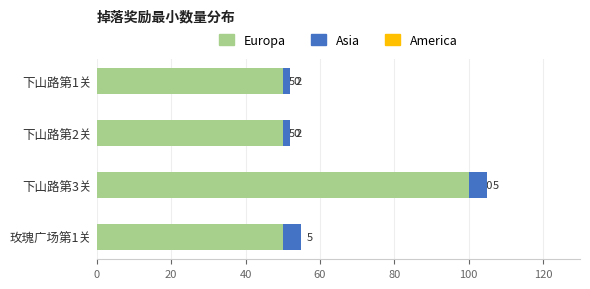

Does the chart contain any negative values?

No